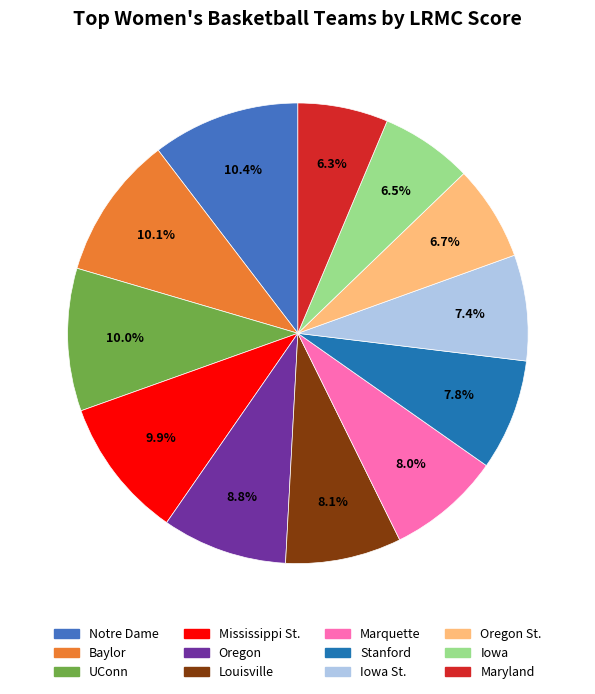

To the nearest percent, what is the average slice percentage?

8%